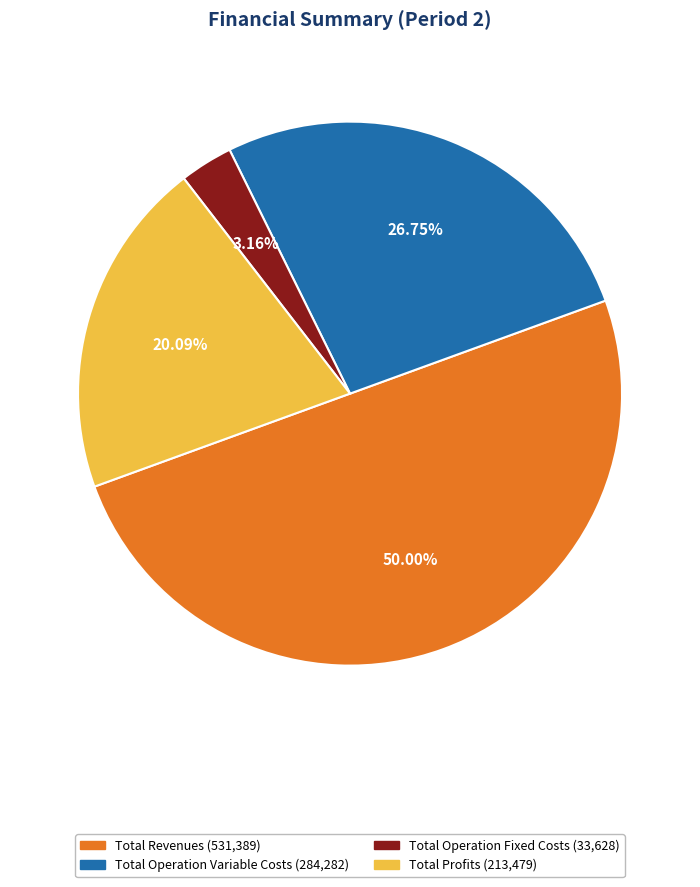

Is there a majority slice in this chart?

No